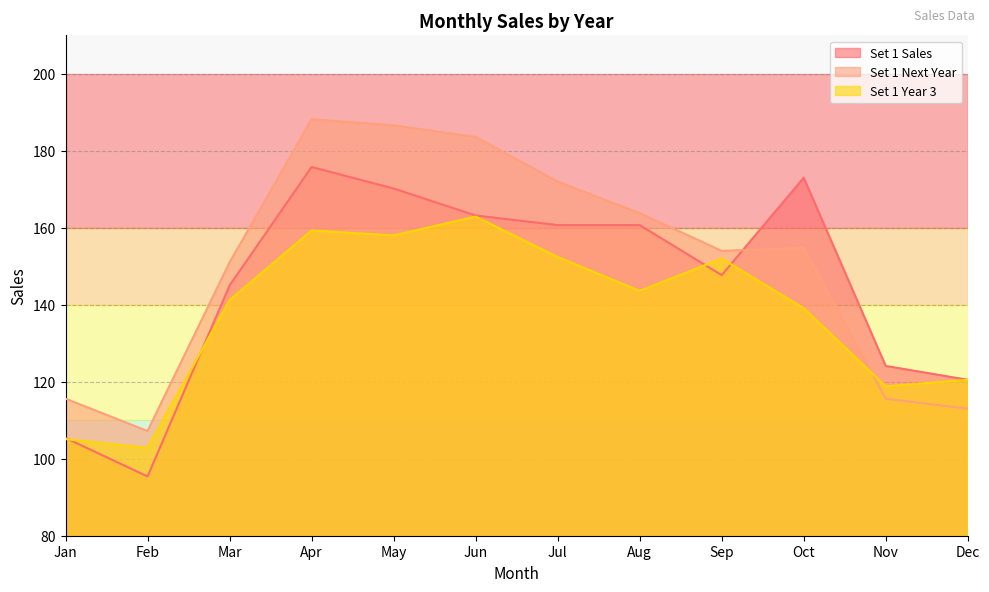

What are all the series names shown in the legend?

Set 1 Sales, Set 1 Next Year, Set 1 Year 3